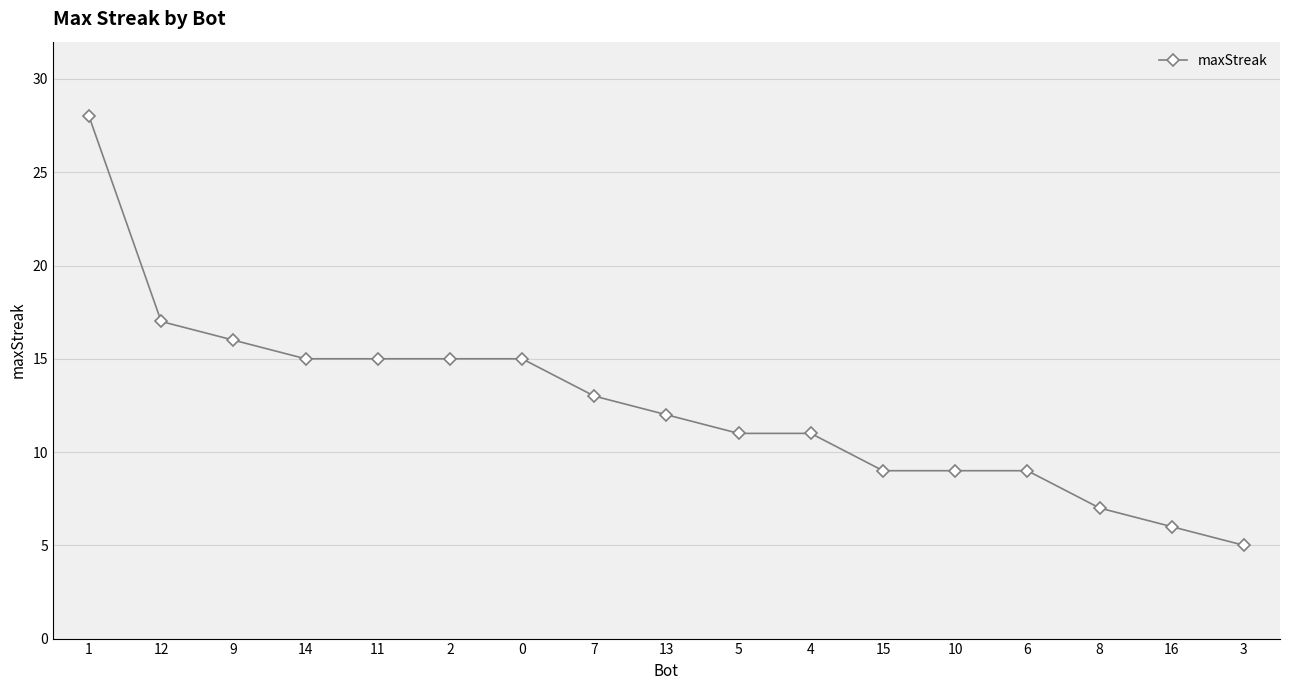

What is the value of the 9th point from the left?

12